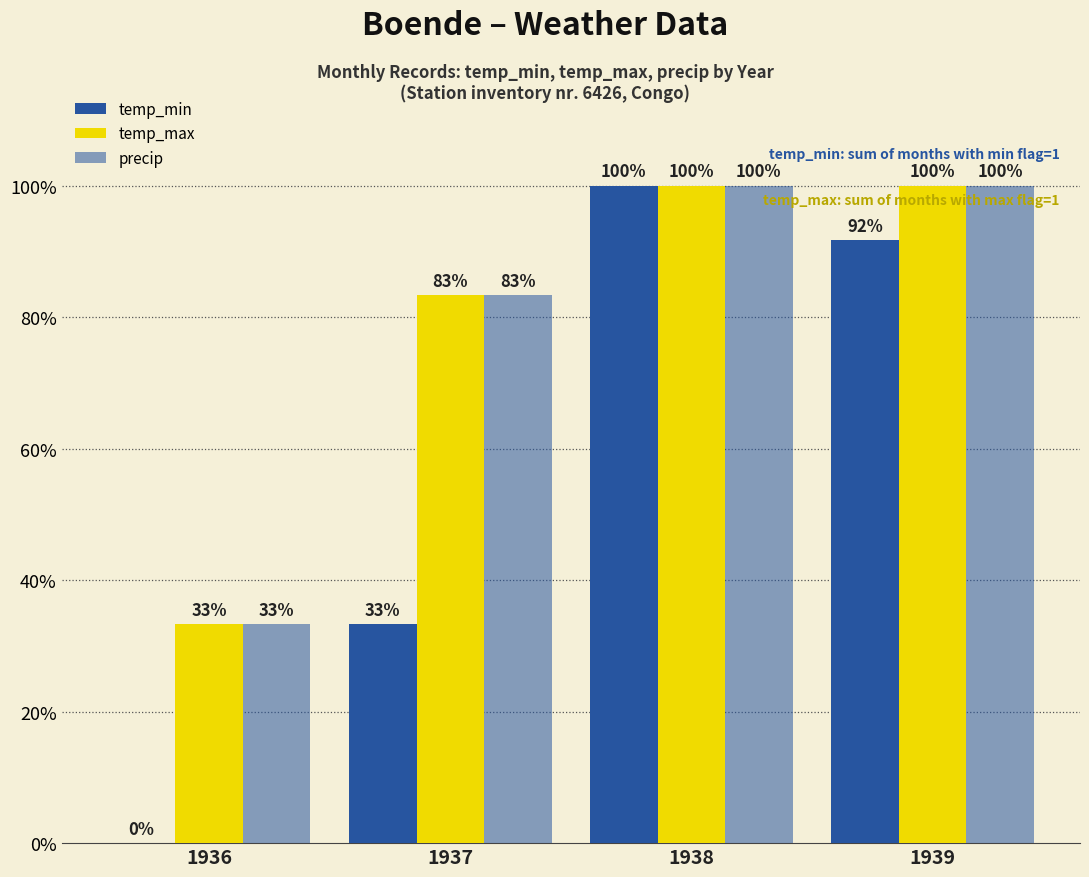

Does the chart contain stacked bars?

No